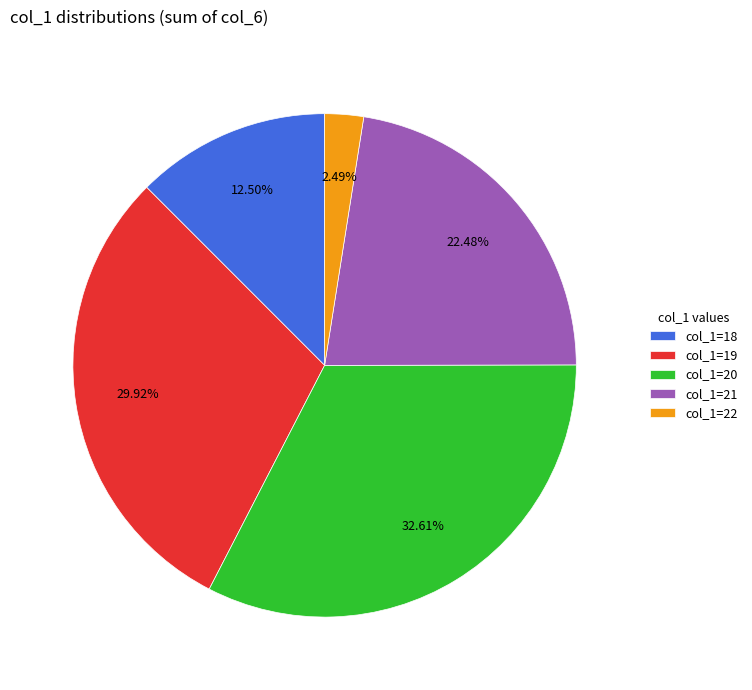

What is the largest slice in the pie chart?

col_1=20